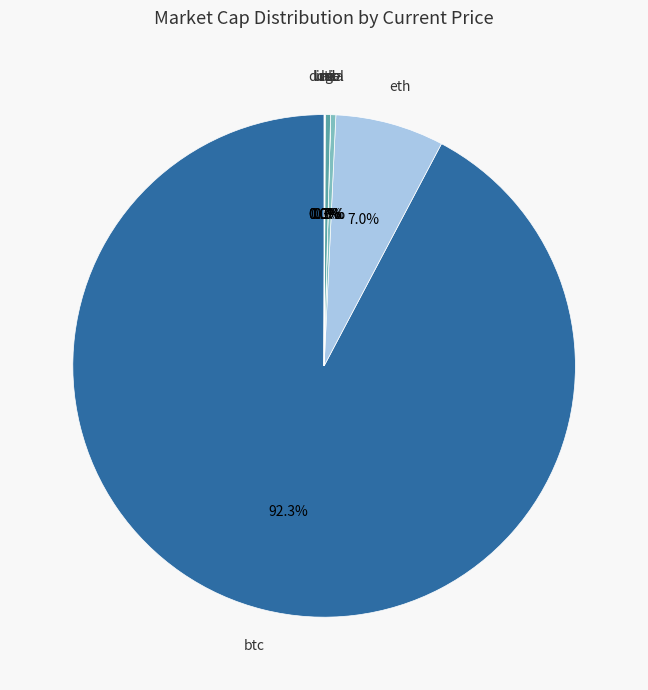

To the nearest percent, what is the difference between the ltc and btc slice percentages?

92%